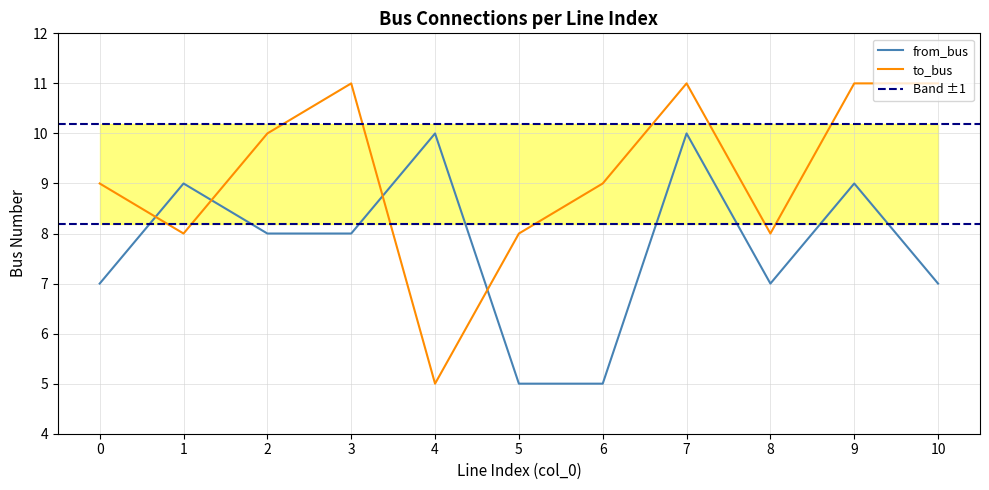

Reading right to left, list all the values displayed in this chart.

from_bus: 10=7	9=9	8=7	7=10	6=5	5=5	4=10	3=8	2=8	1=9	0=7
to_bus: 10=11	9=11	8=8	7=11	6=9	5=8	4=5	3=11	2=10	1=8	0=9